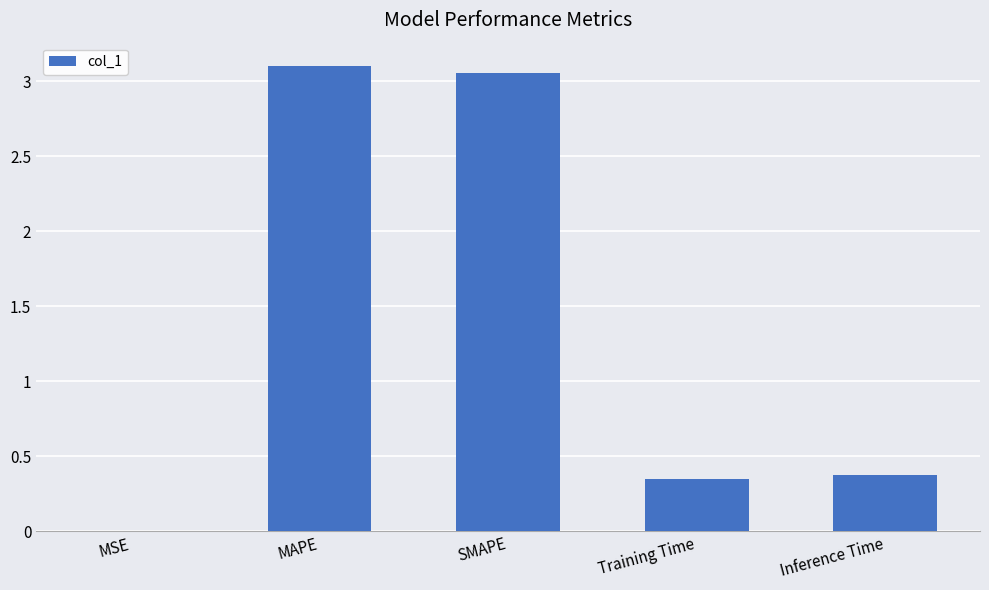

What is the sum of all values?

6.9